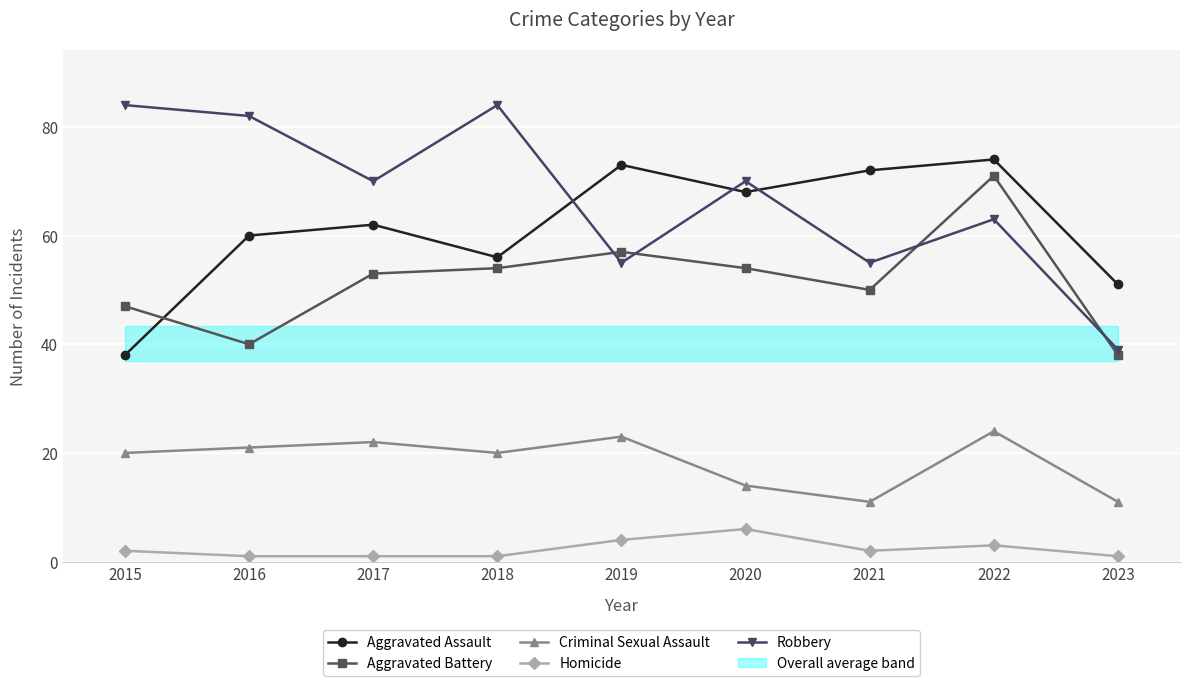

List the series in order of their peak value, highest first.

Robbery, Aggravated Assault, Aggravated Battery, Criminal Sexual Assault, Homicide